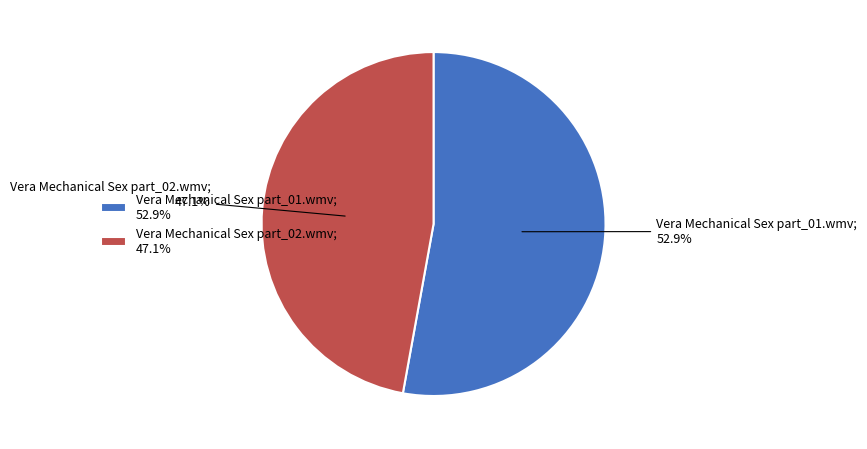

Which slice represents more than half of the pie?

Vera Mechanical Sex part_01.wmv